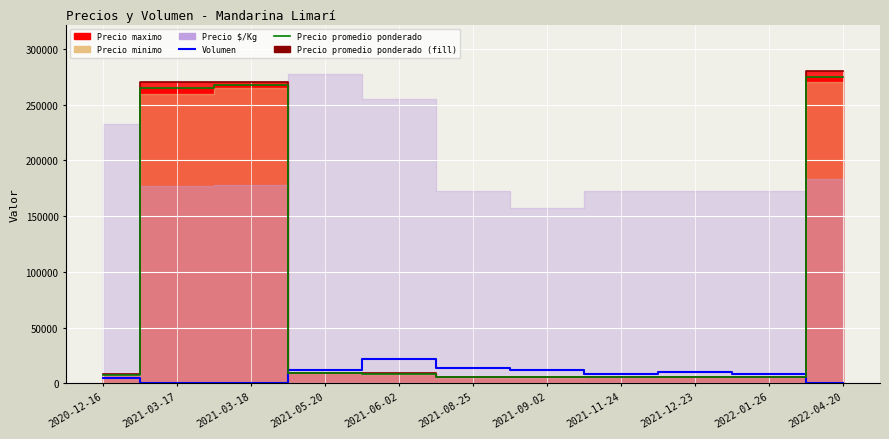

Where do Precio promedio (line) and Volumen first cross each other?

2021-03-18 and 2021-05-20